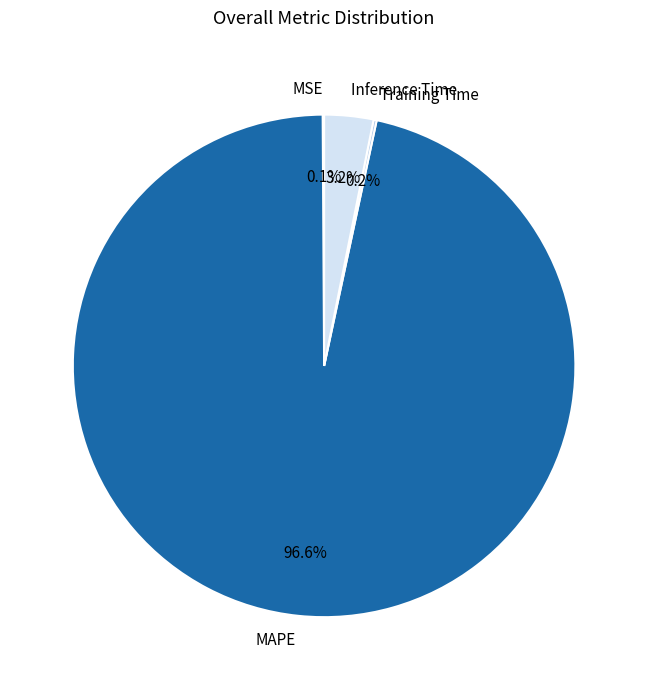

How much of the chart is everything except Inference Time?

96.8%